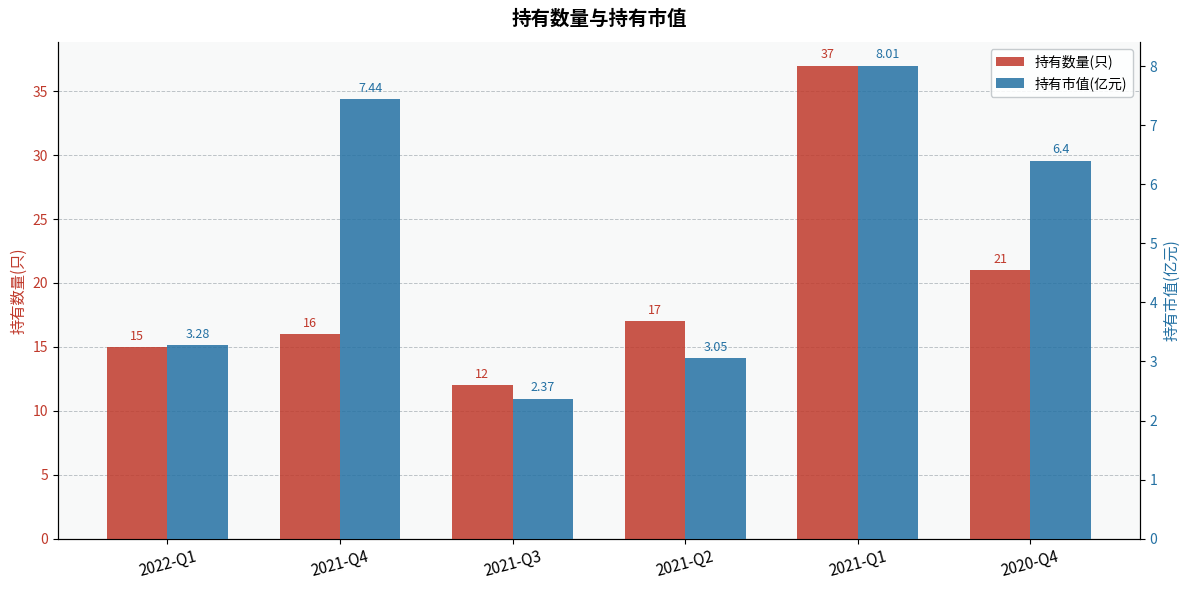

Rank the series by their maximum value, from highest to lowest.

持有数量(只), 持有市值(亿元)